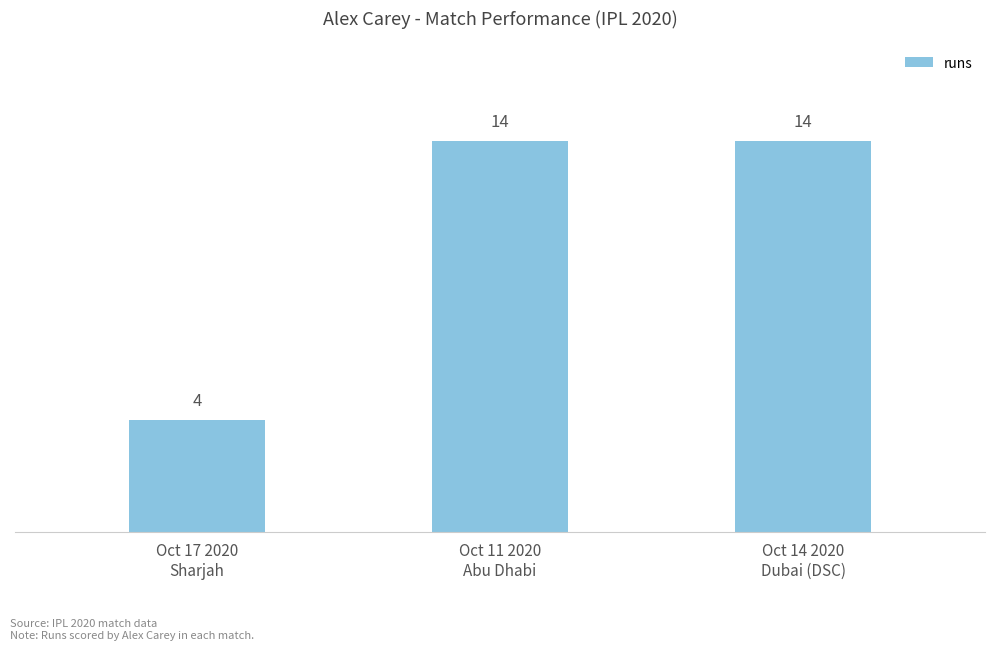

Reading left to right, list all the values displayed in this chart.

4	14	14